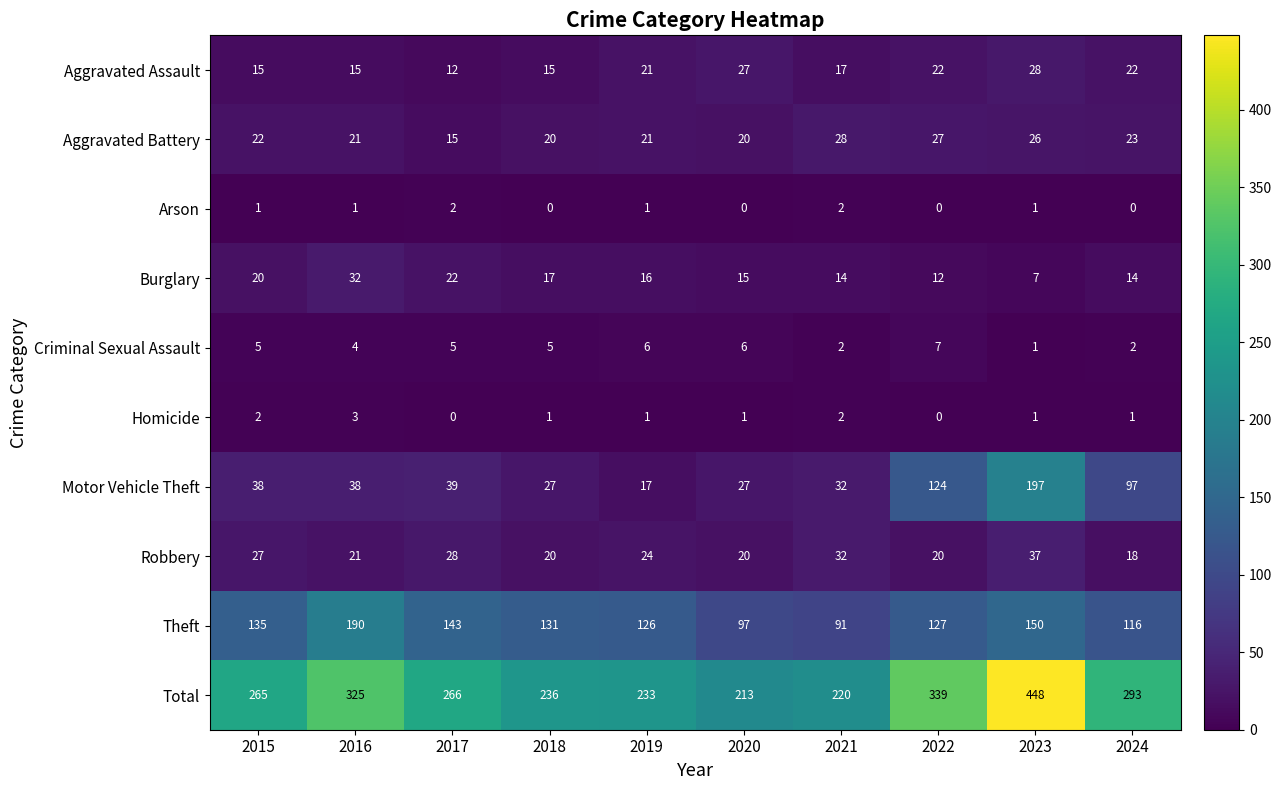

What is the approximate value of Motor Vehicle Theft at 2021, to the nearest 50?

50